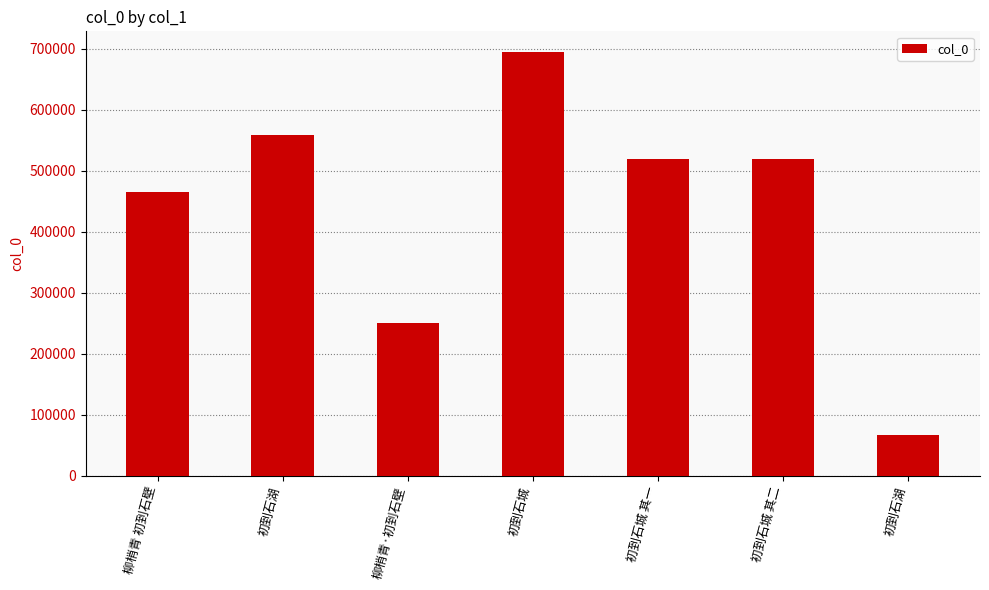

What is the change in value from 柳梢青 初到石壁 to 初到石城 其一?

+53875